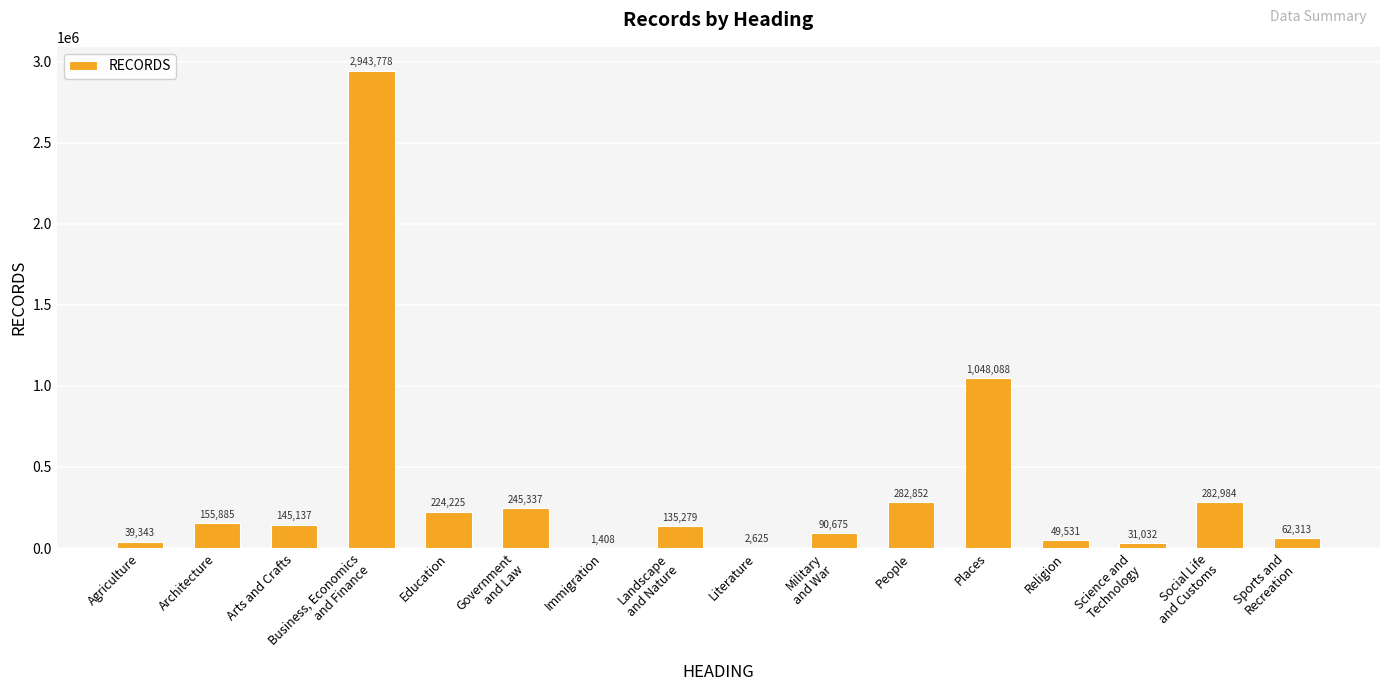

What is the approximate value at Places, to the nearest 100?

1048100